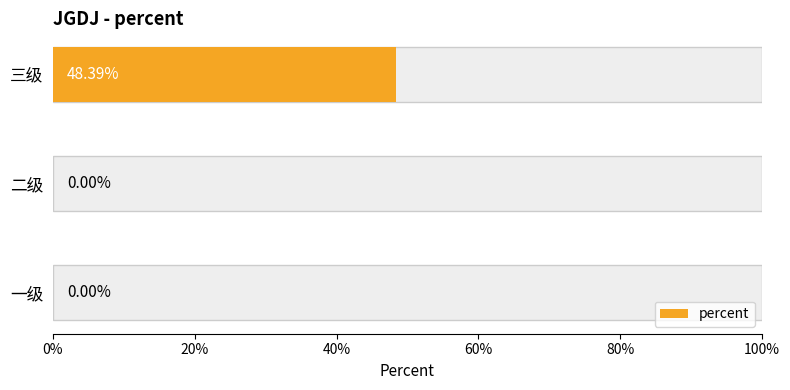

Reading left to right, transcribe all the data shown in this chart.

0.0	0.0	0.5